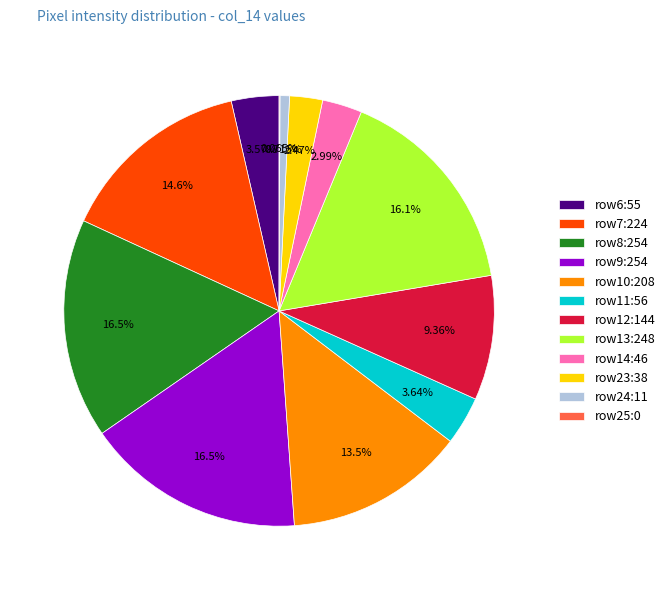

Does any single category account for the majority?

No